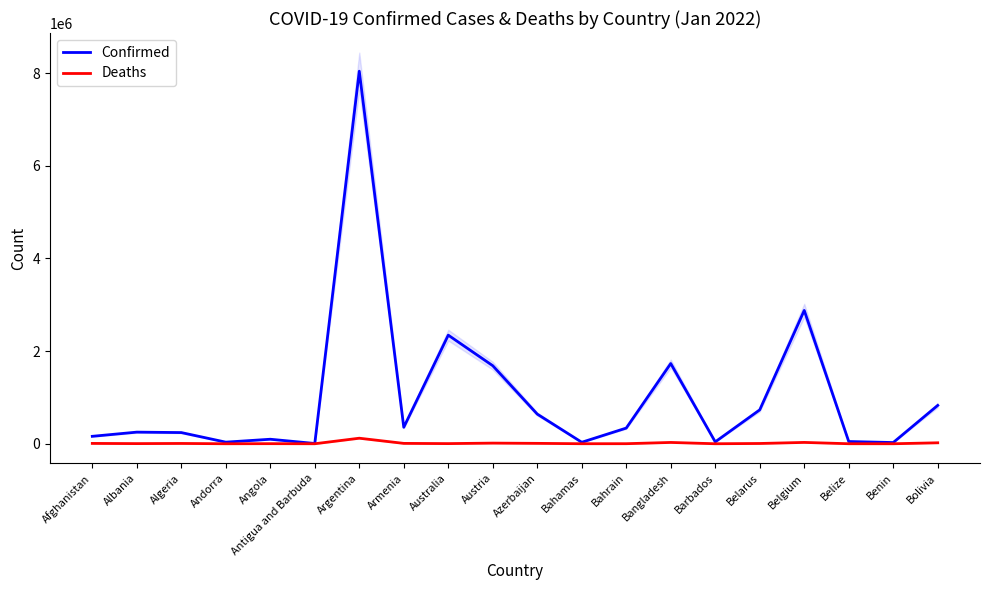

At which category does the chart reach its minimum across all series?

Antigua and Barbuda